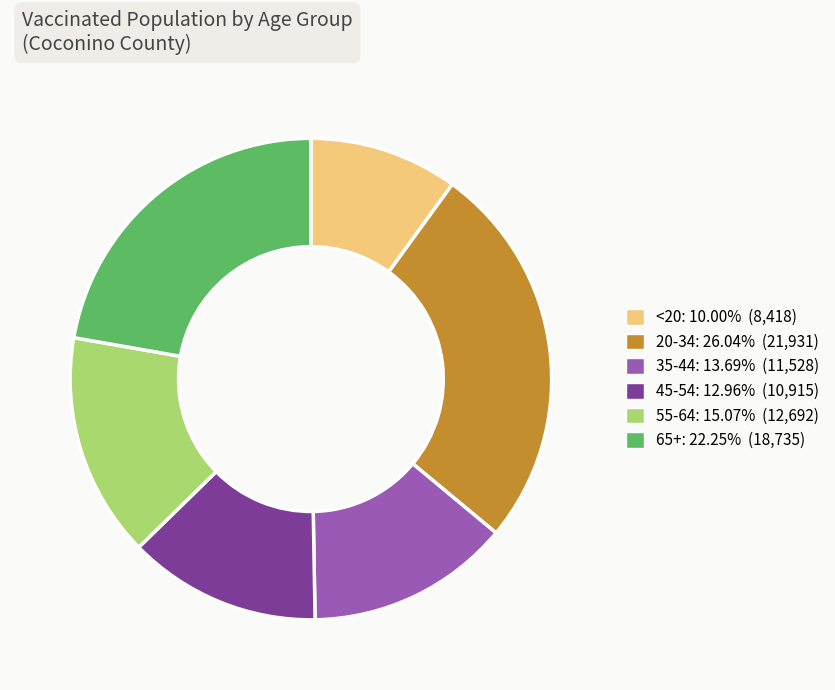

How many segments does this pie chart have?

6